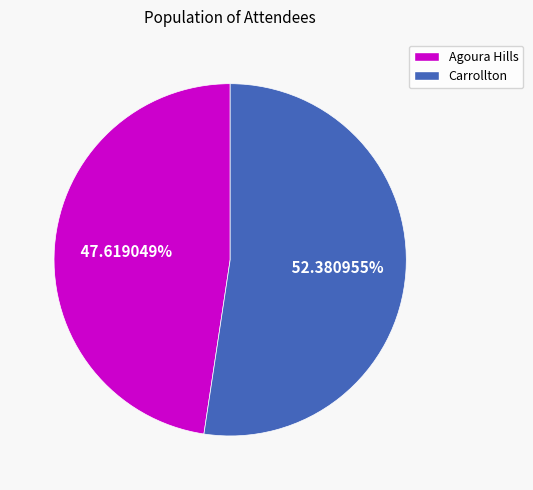

Combined, do Agoura Hills and Carrollton account for over 50%?

Yes